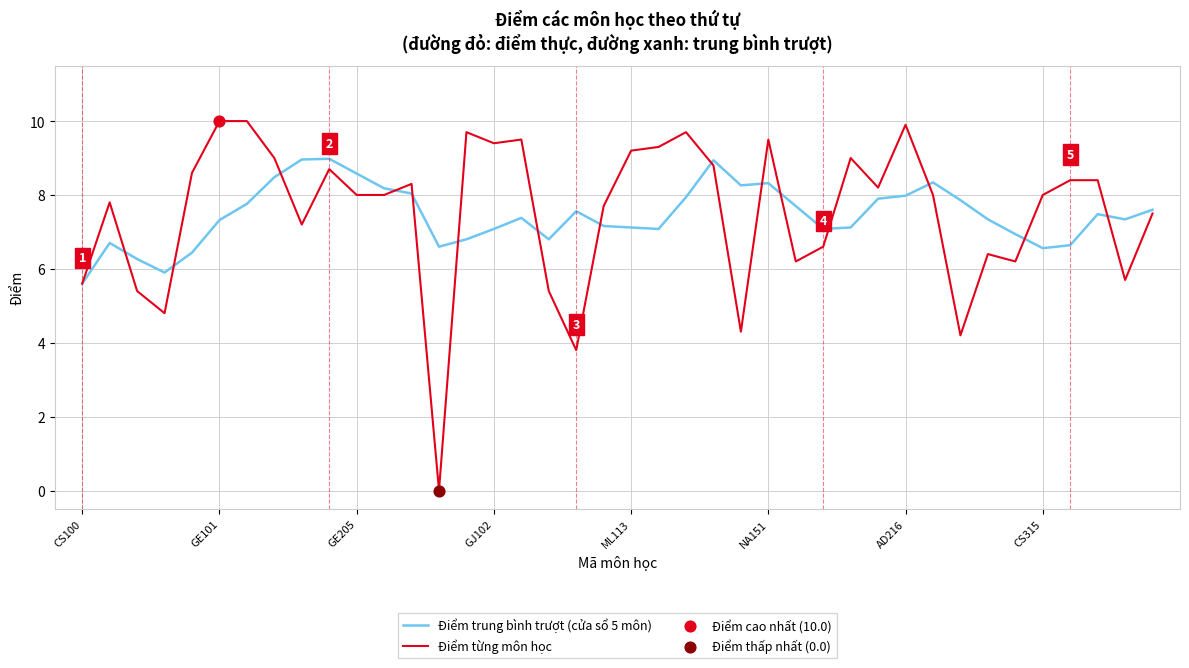

Rank the series by their maximum value, from highest to lowest.

Điểm từng môn học, Điểm trung bình trượt (cửa sổ 5 môn)